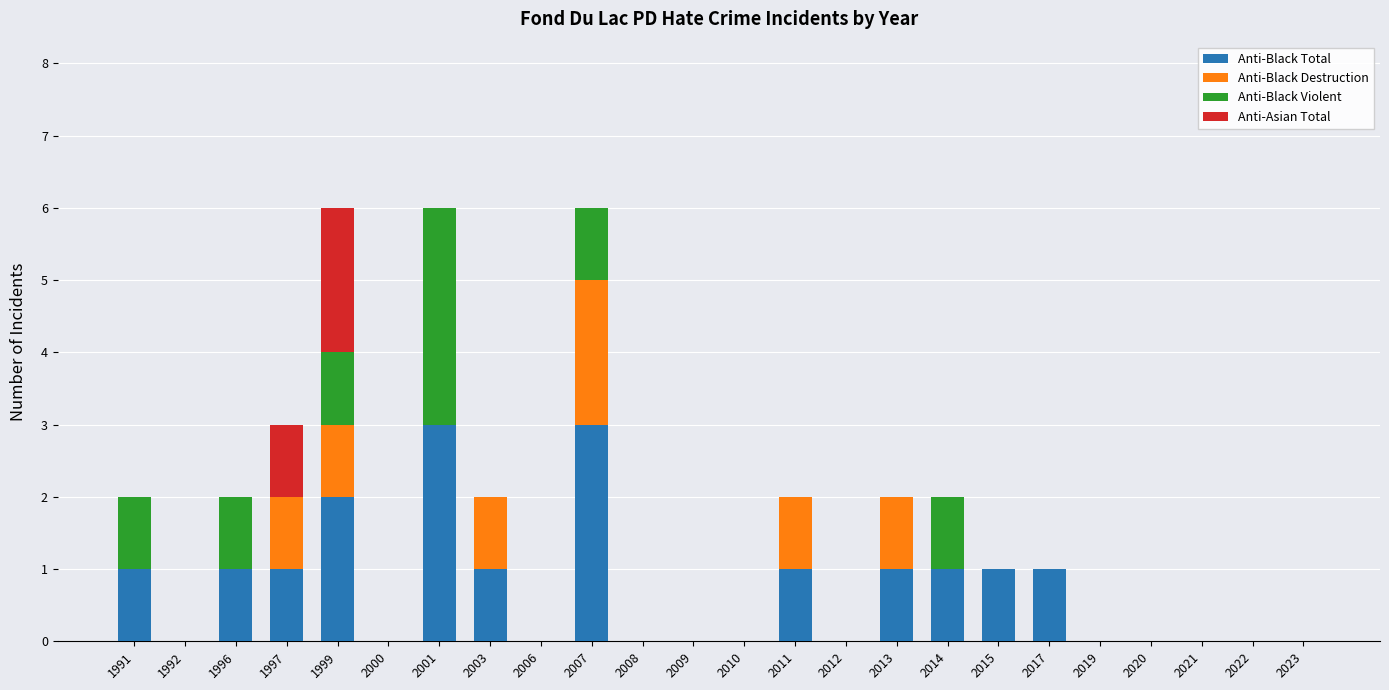

What is the sum of all Anti-Black Total values?

17